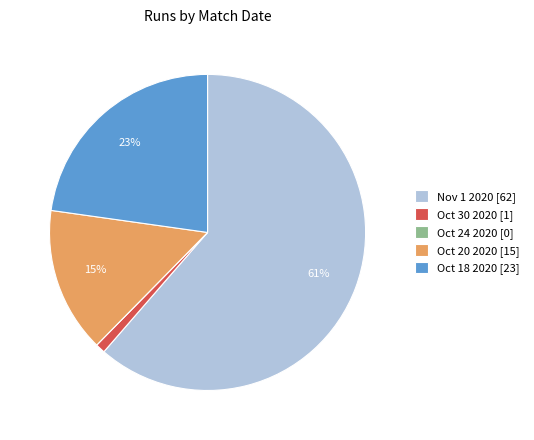

To the nearest percent, what is the combined percentage of Oct 18 2020 and Oct 20 2020?

38%